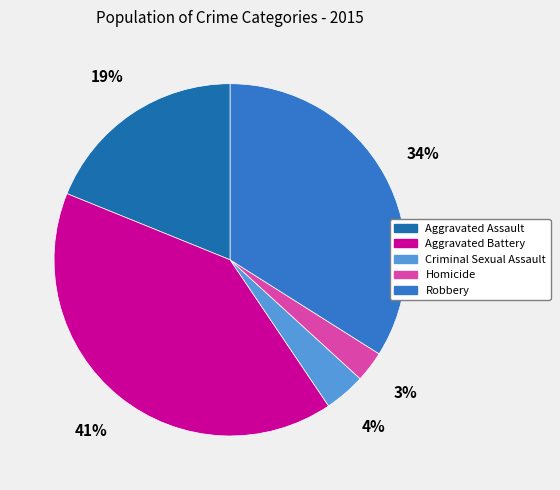

Which slice is the smallest?

Homicide